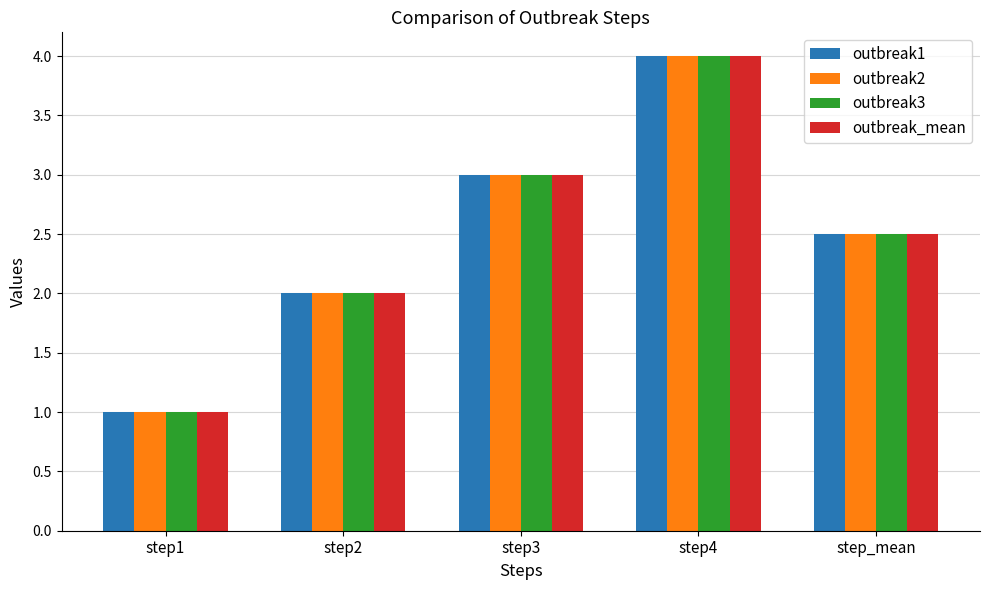

What is the lowest value of the outbreak1 series?

1.0